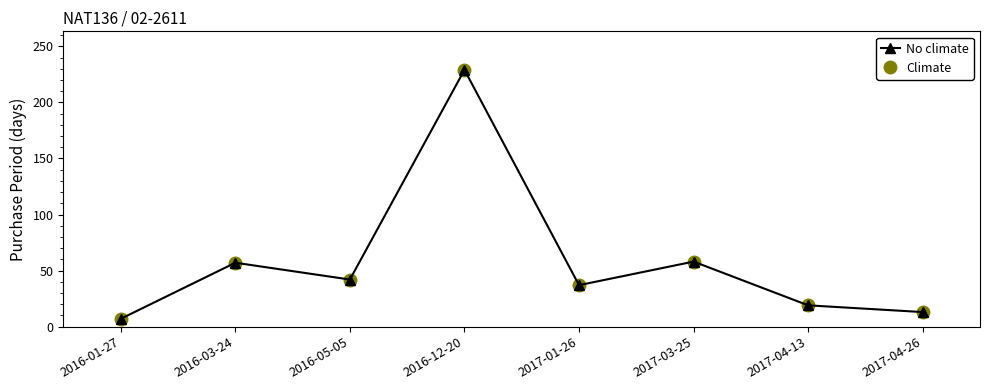

At which category does No climate reach its first local valley?

2016-05-05